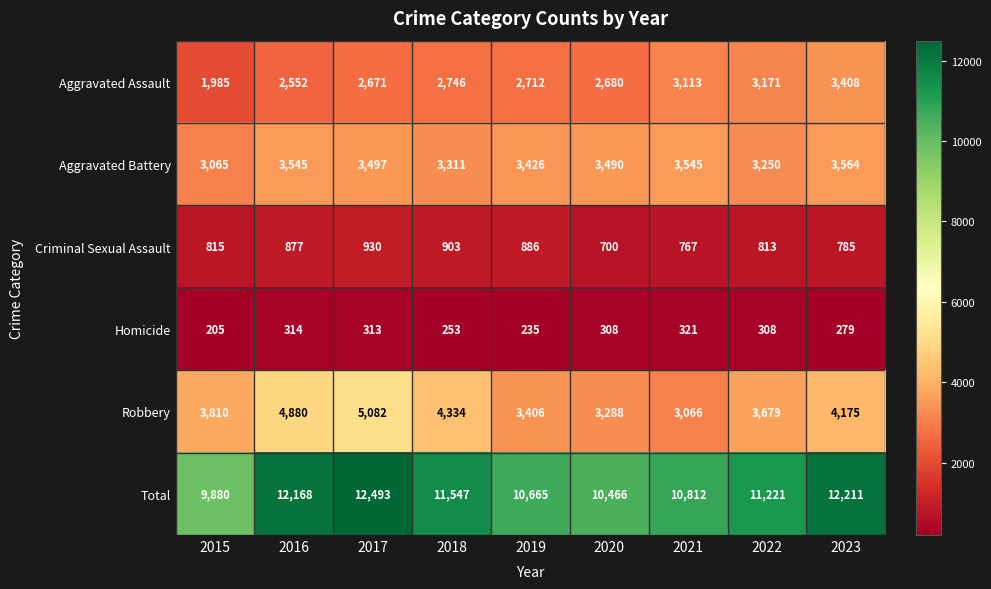

What is the sum of all Aggravated Assault values?

25038